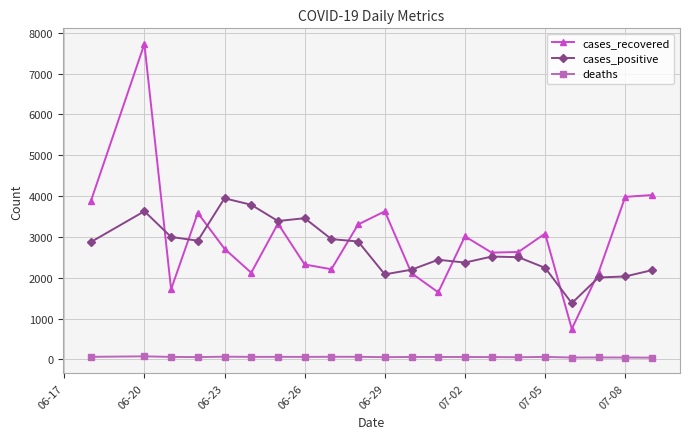

True or false: cases_recovered and cases_positive cross at least once.

True